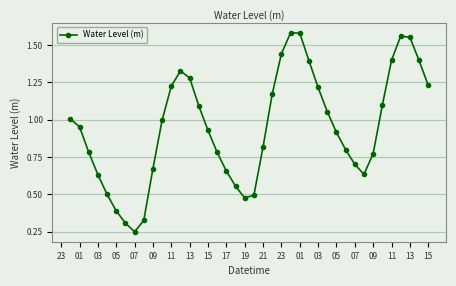

True or false: there are more than 1 points higher than both neighbors.

True